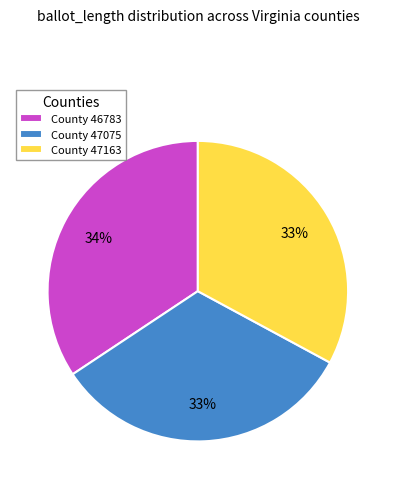

What is the largest slice in the pie chart?

County 46783